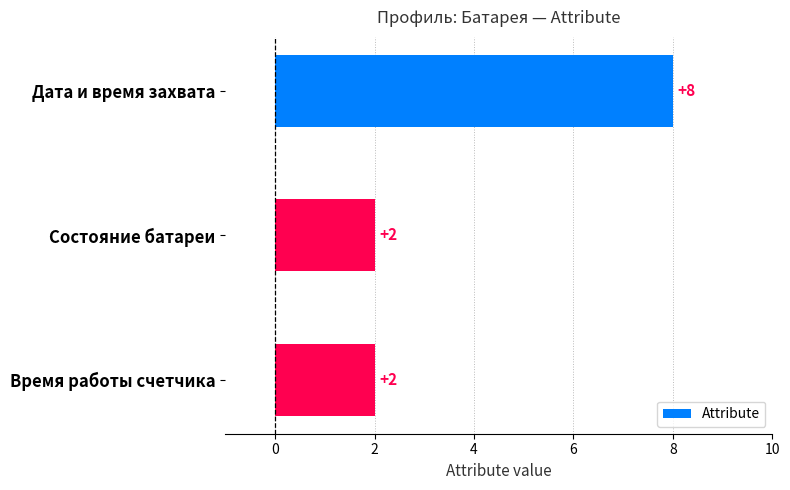

What is the minimum value shown in the chart?

2